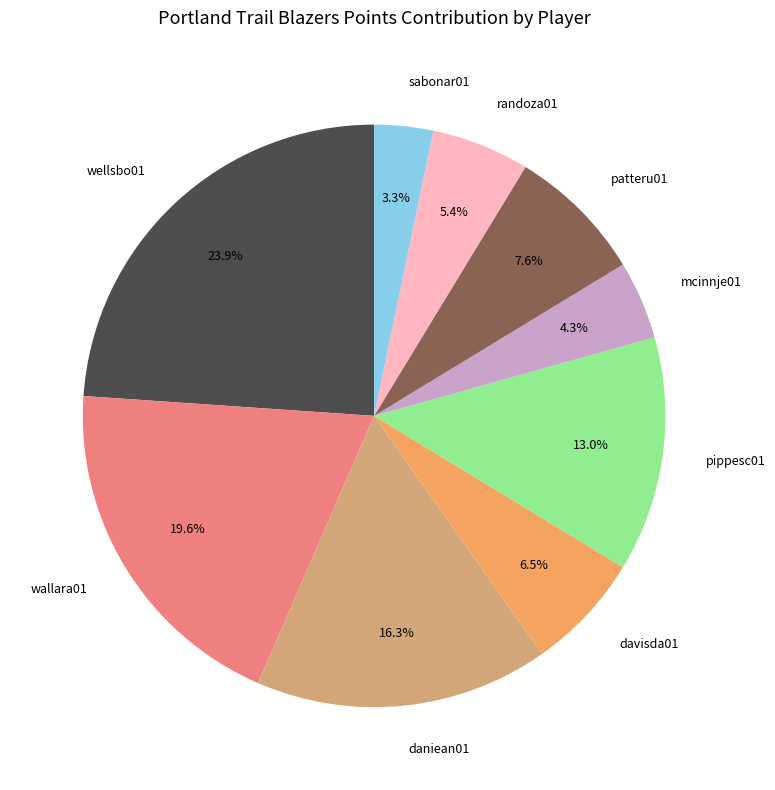

What percentage is the daniean01 slice, to the nearest percent?

16%